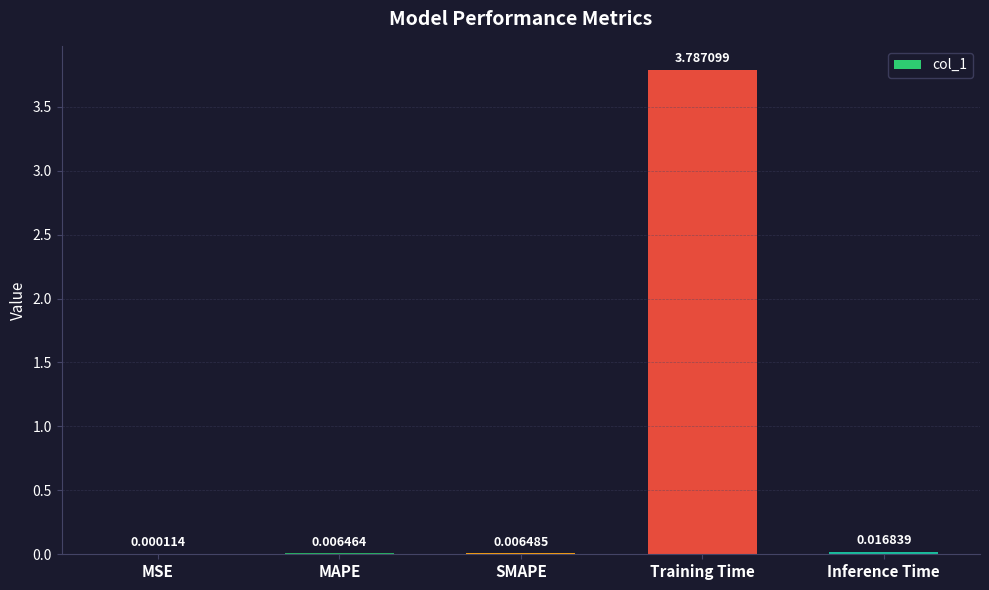

At which label is the value closest to 1?

Inference Time